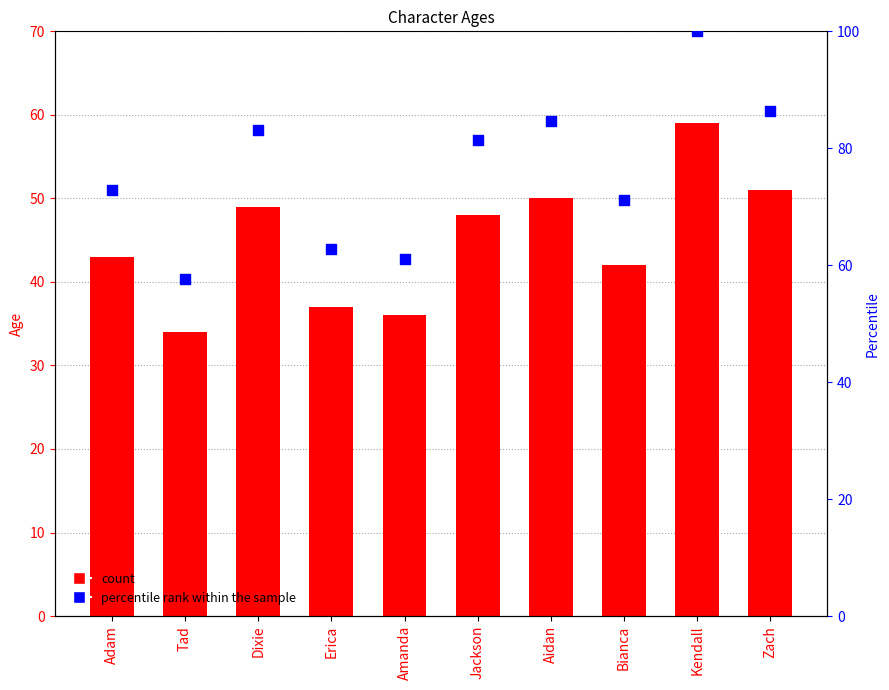

At how many categories does at least one series exceed 89?

1